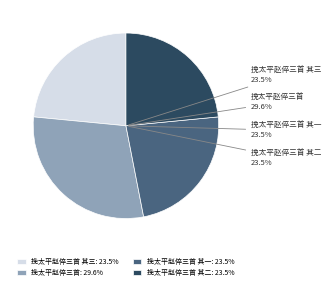

How many slices are in this pie chart?

4